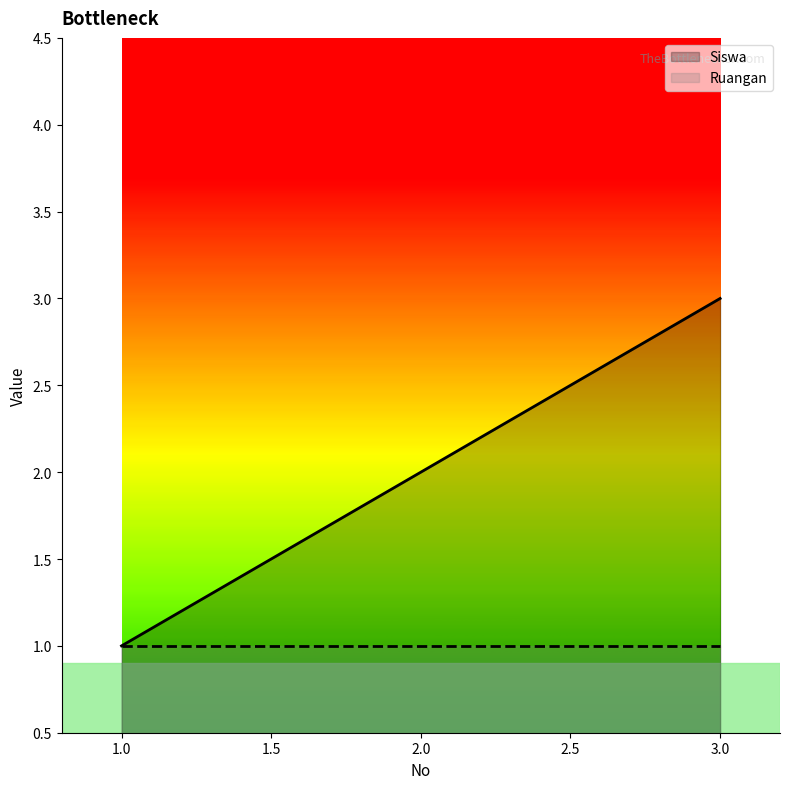

What is the ratio of the value at 2 to the value at 1?

2.0